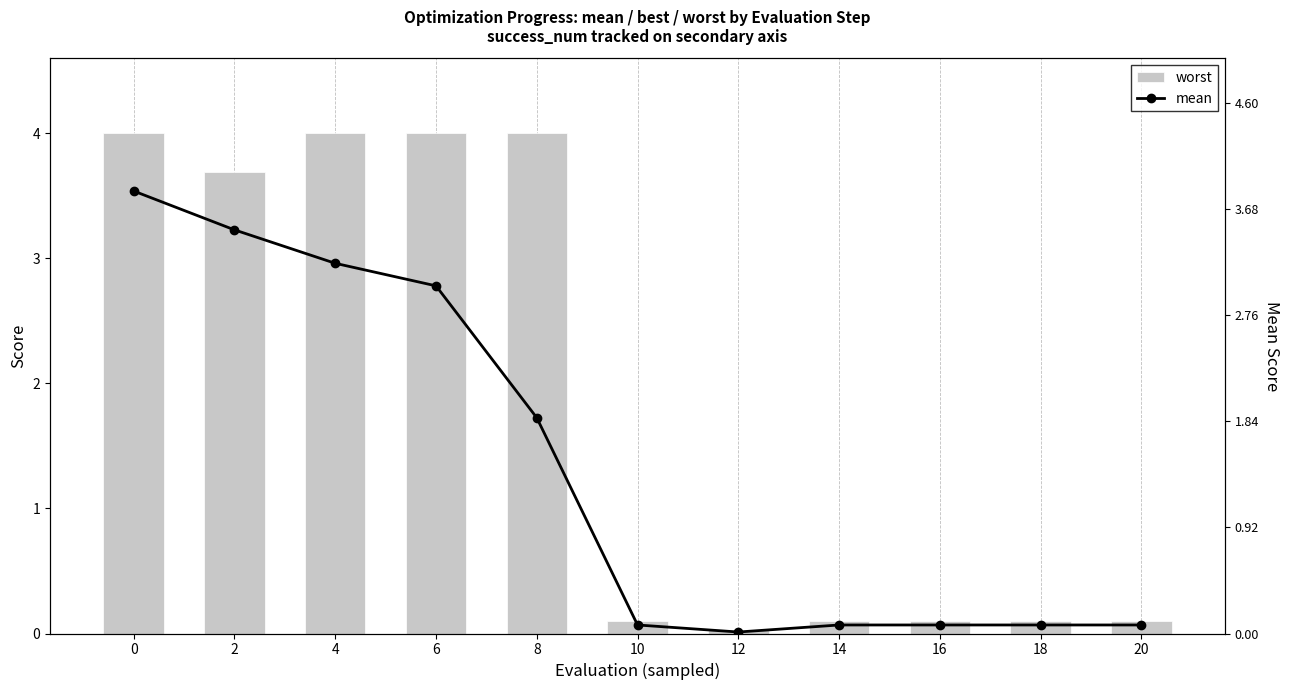

What are all the series names shown in the legend?

worst, mean